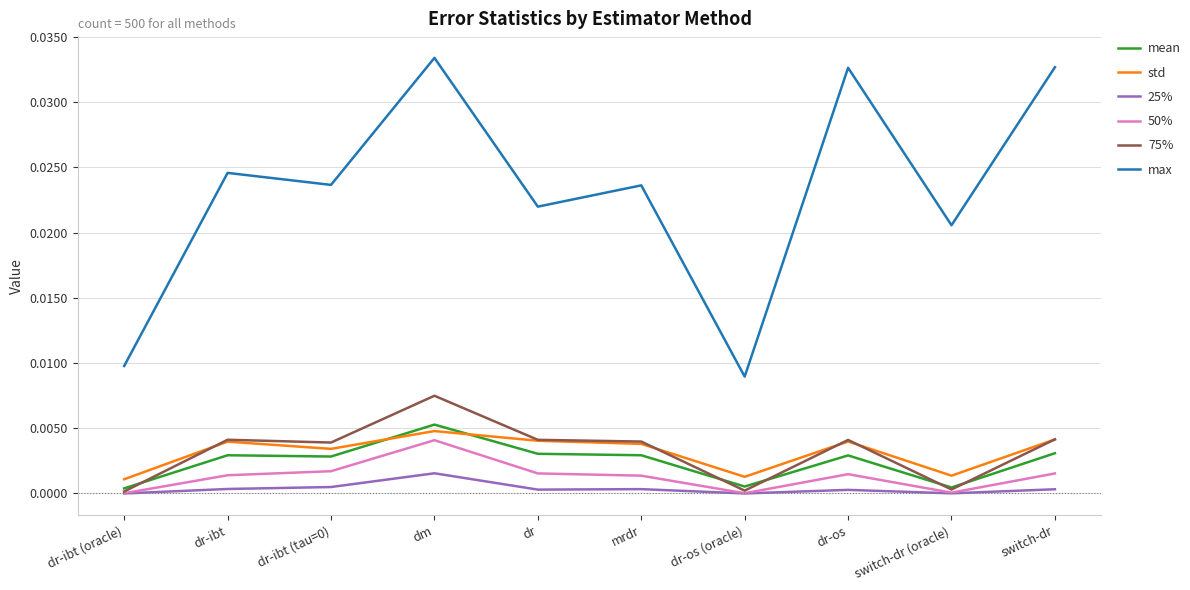

Is the value of 50% at dr greater than the value of mean at dr?

No